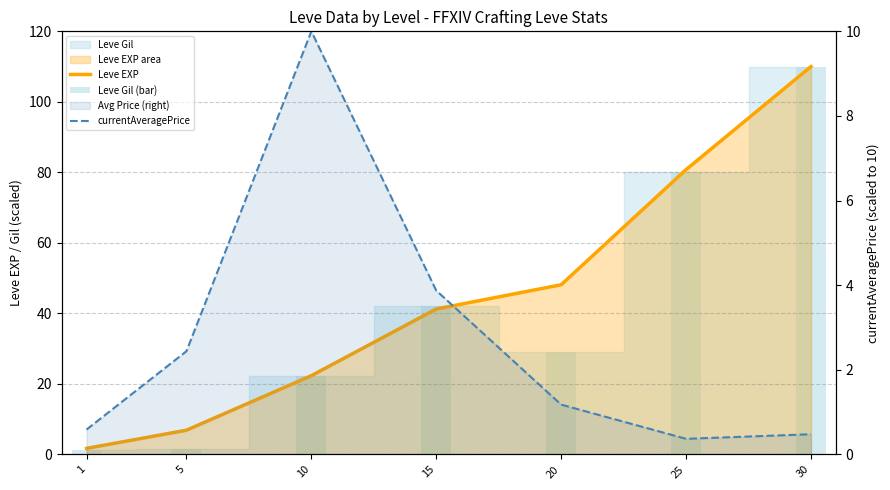

Where is currentAveragePrice nearest to the value 5?

15